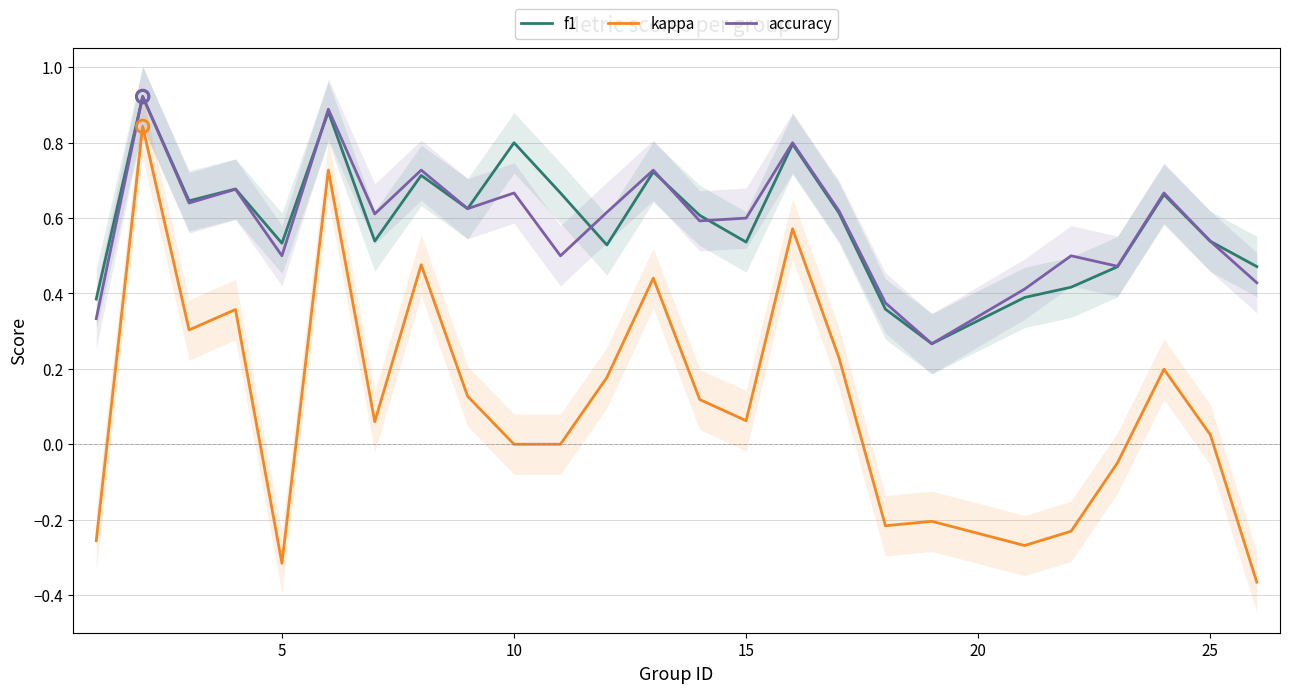

Which series reaches the minimum Y coordinate?

kappa